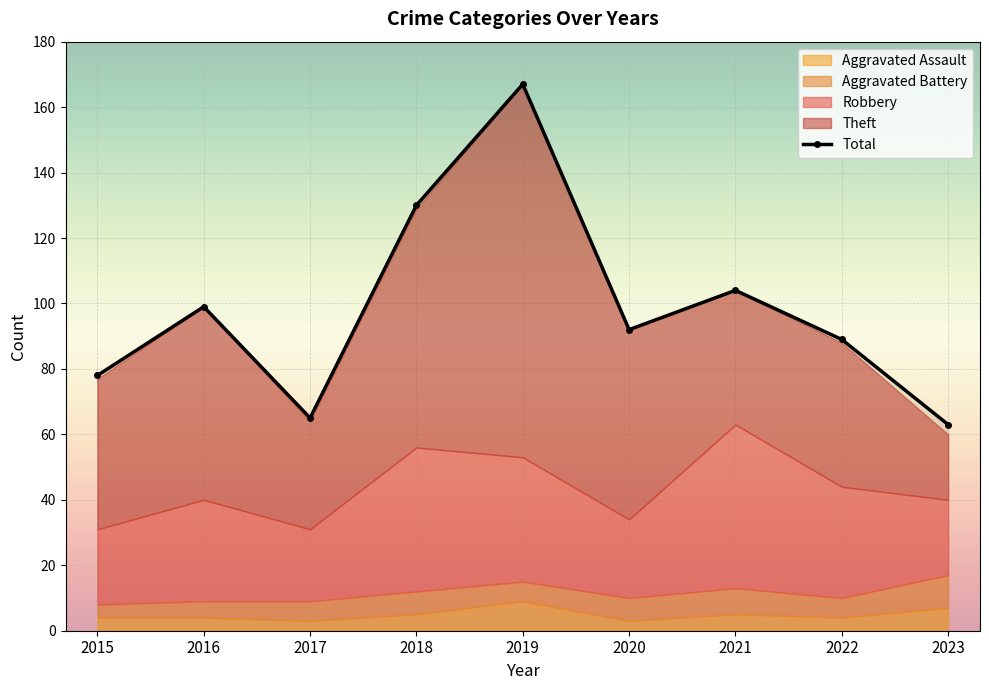

What is the value of the 5th point from the left?

167